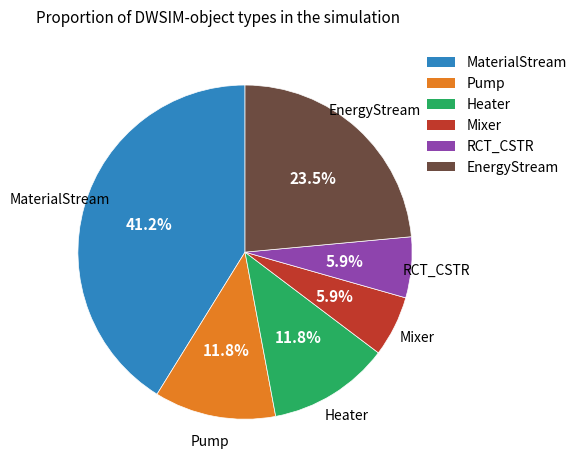

What is the largest slice in the pie chart?

MaterialStream